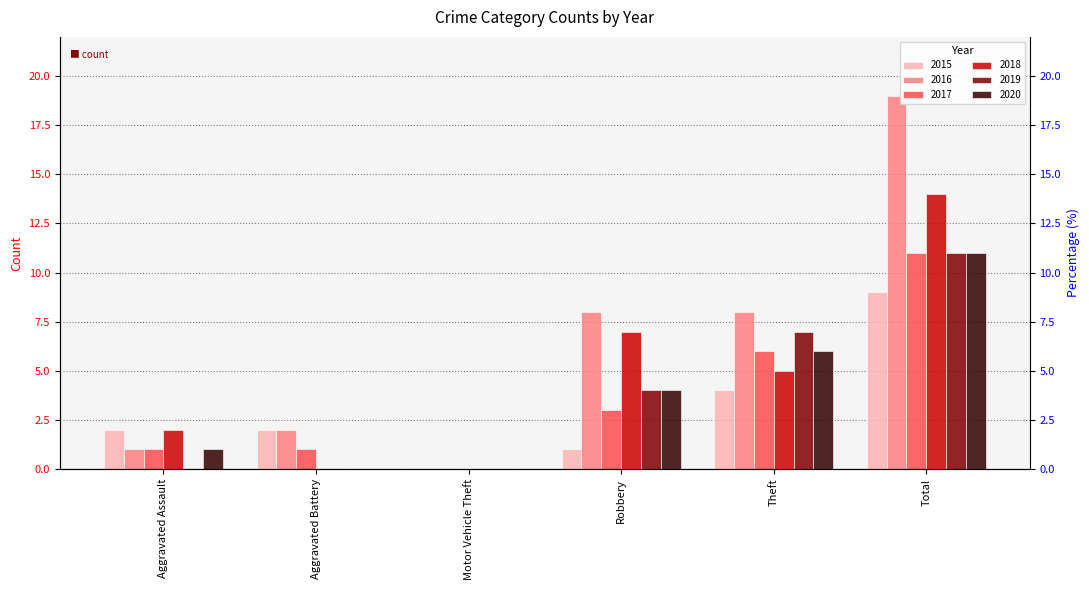

Count the 2019 values in the range 0 to 7.

5